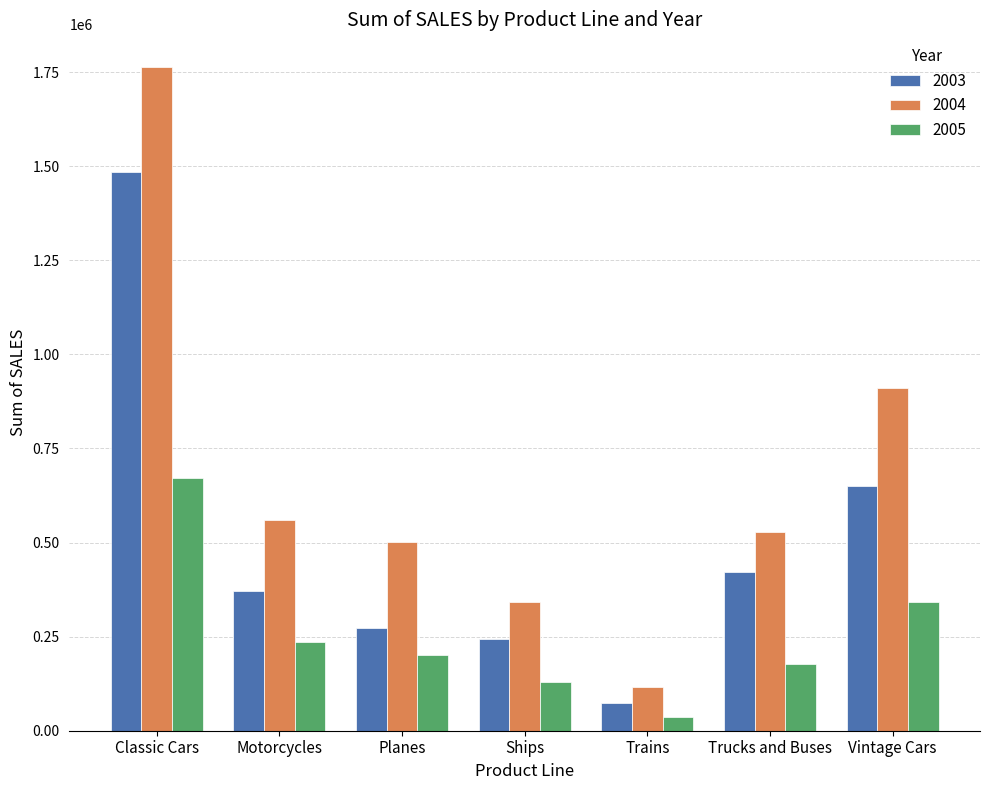

How many values in the 2005 series are below 200074?

3